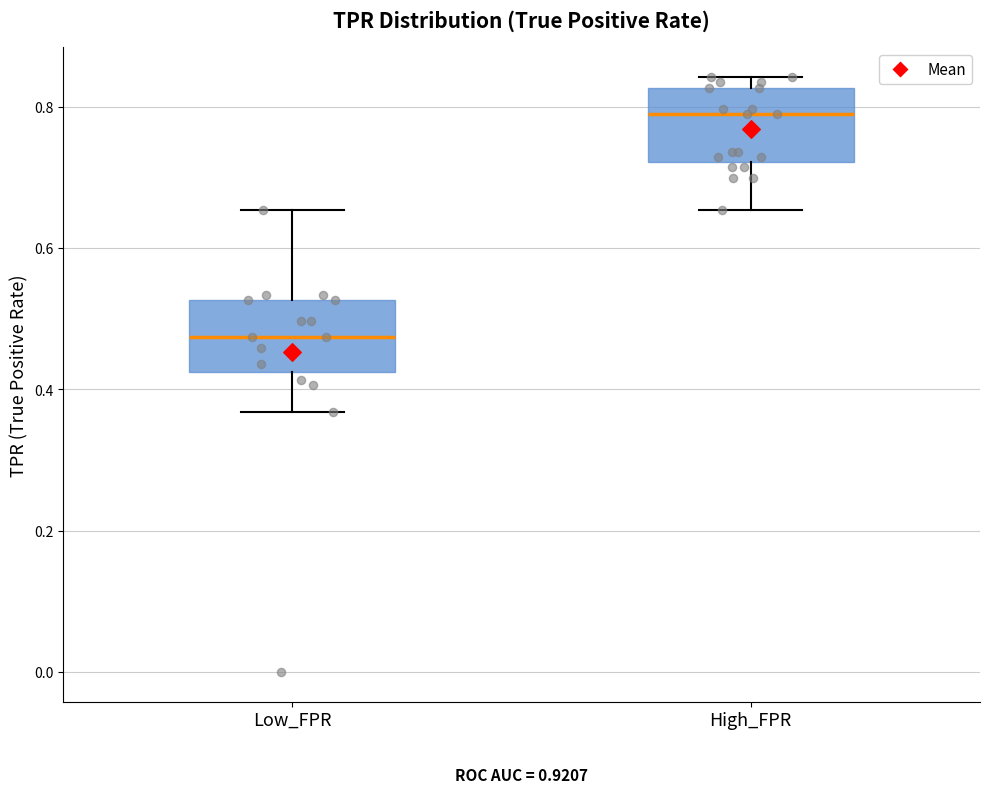

Reading left to right, read every box against the y-axis: the position of its median line, the range the box covers, and the ends of its whiskers. The values are not printed on the chart, so give them approximately, as read against the axis.

Low_FPR: median 0.48, box 0.42 to 0.52, whiskers 0.36 to 0.66
High_FPR: median 0.78, box 0.72 to 0.82, whiskers 0.66 to 0.84